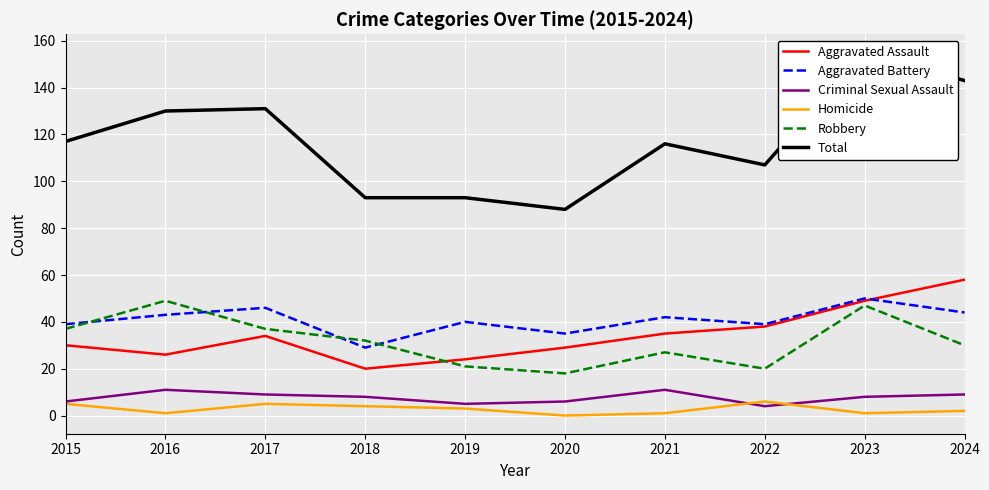

List the series in order of their peak value, lowest first.

Homicide, Criminal Sexual Assault, Robbery, Aggravated Battery, Aggravated Assault, Total